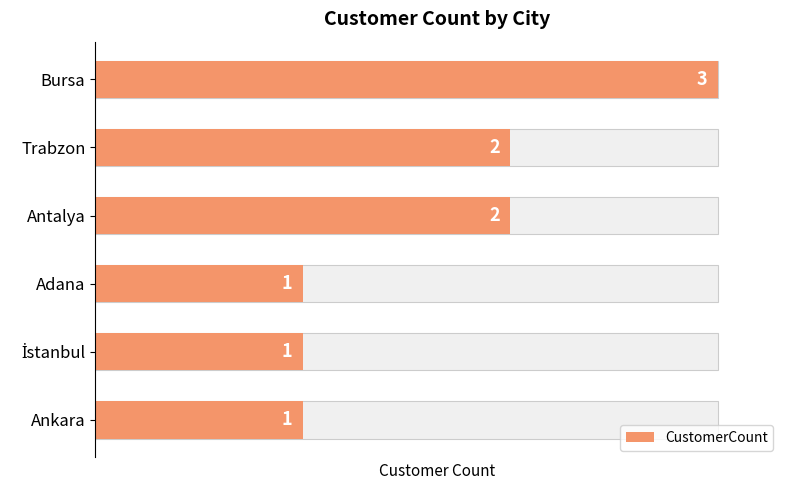

How many values are below 2?

3